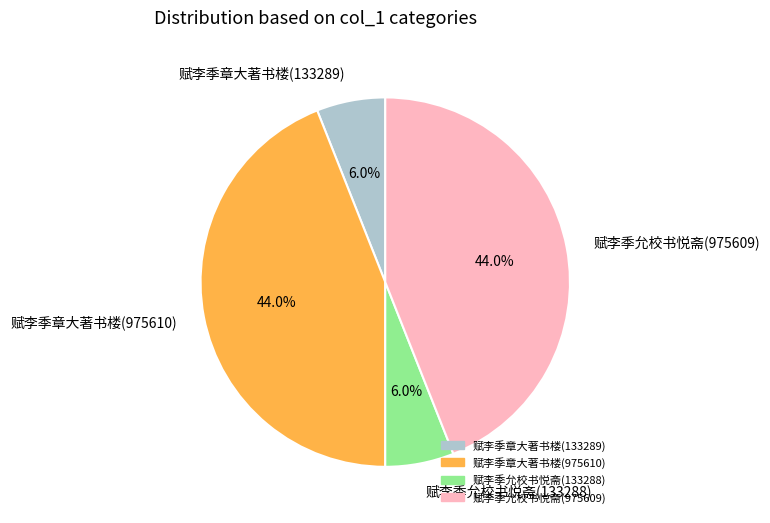

To the nearest percent, what portion does 赋李季章大著书楼(975610) represent?

44%